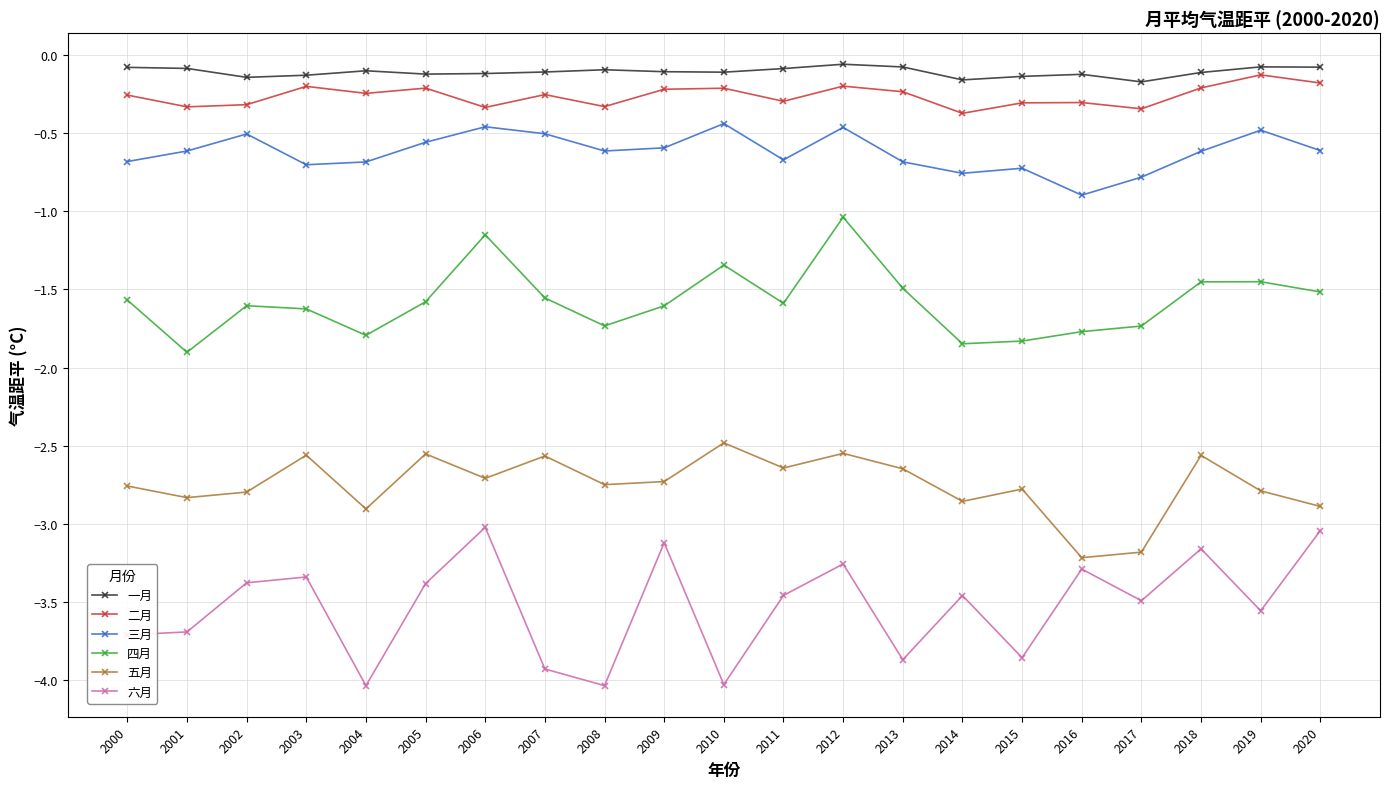

In 六月, how many points are higher than both neighbors (excluding endpoints)?

7